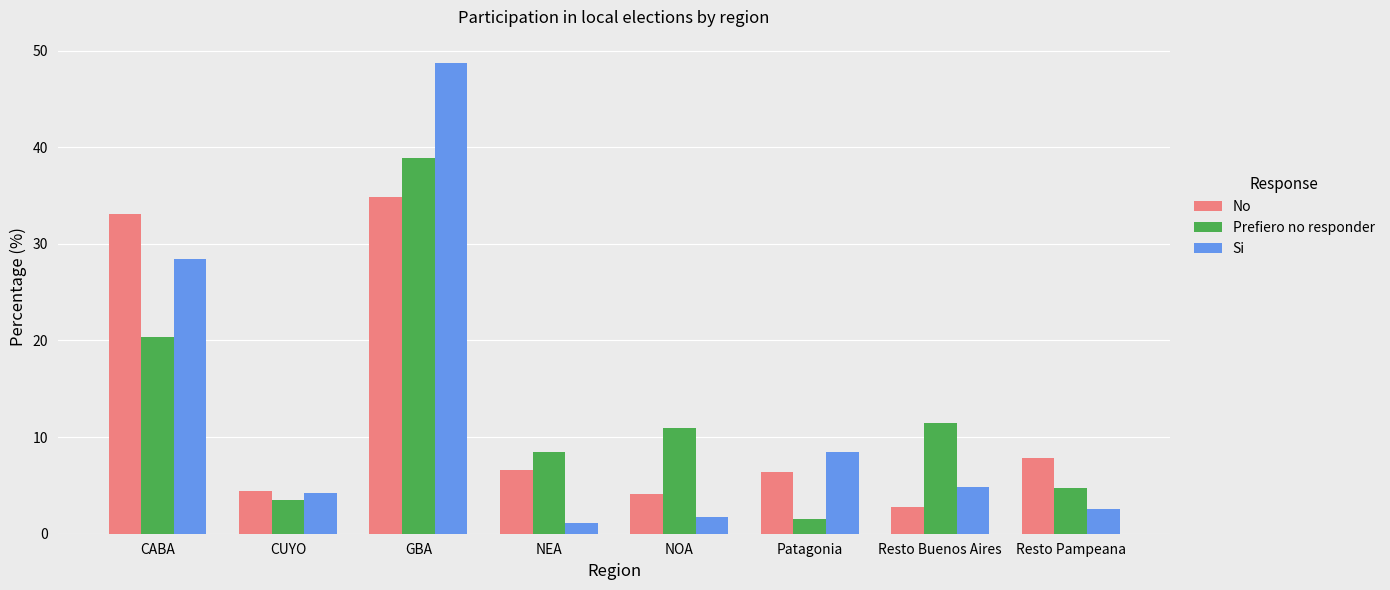

Rank the series at NOA from lowest to highest value.

Si, No, Prefiero no responder